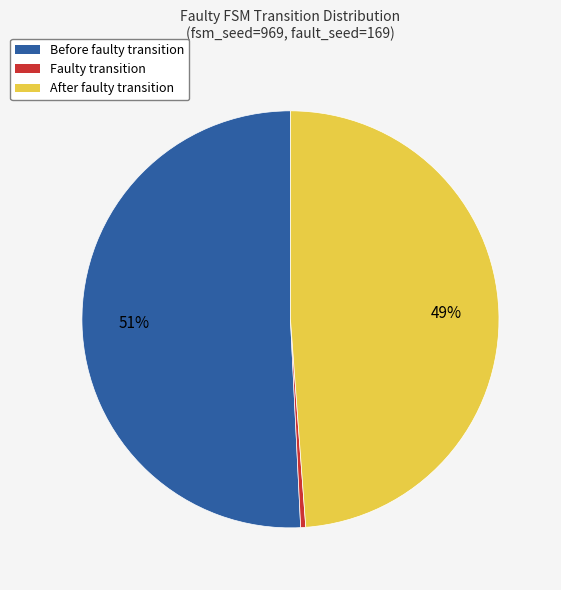

To the nearest percent, what is the average slice percentage?

33%